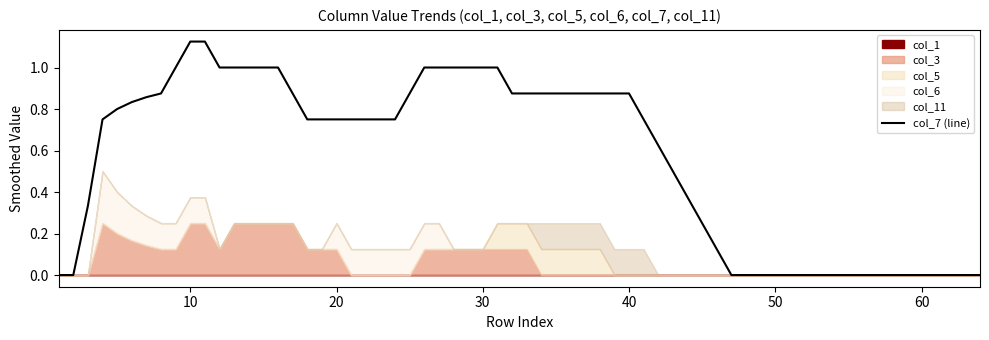

True or false: col_11 has more than 1 interior local peaks.

False